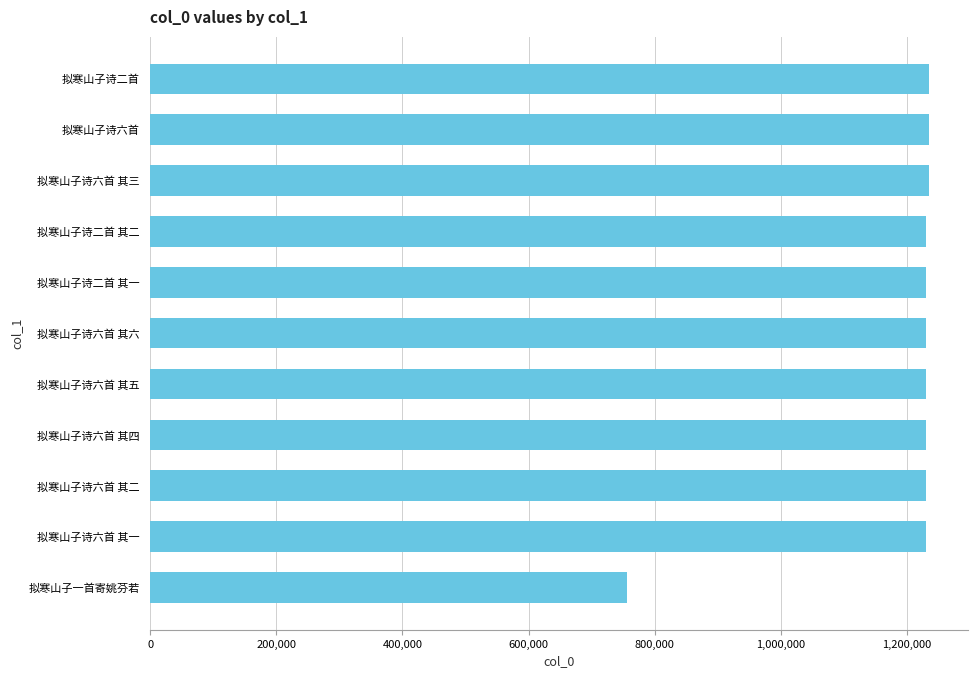

The value at 拟寒山子诗六首 其五 is 1895263. True or false?

False